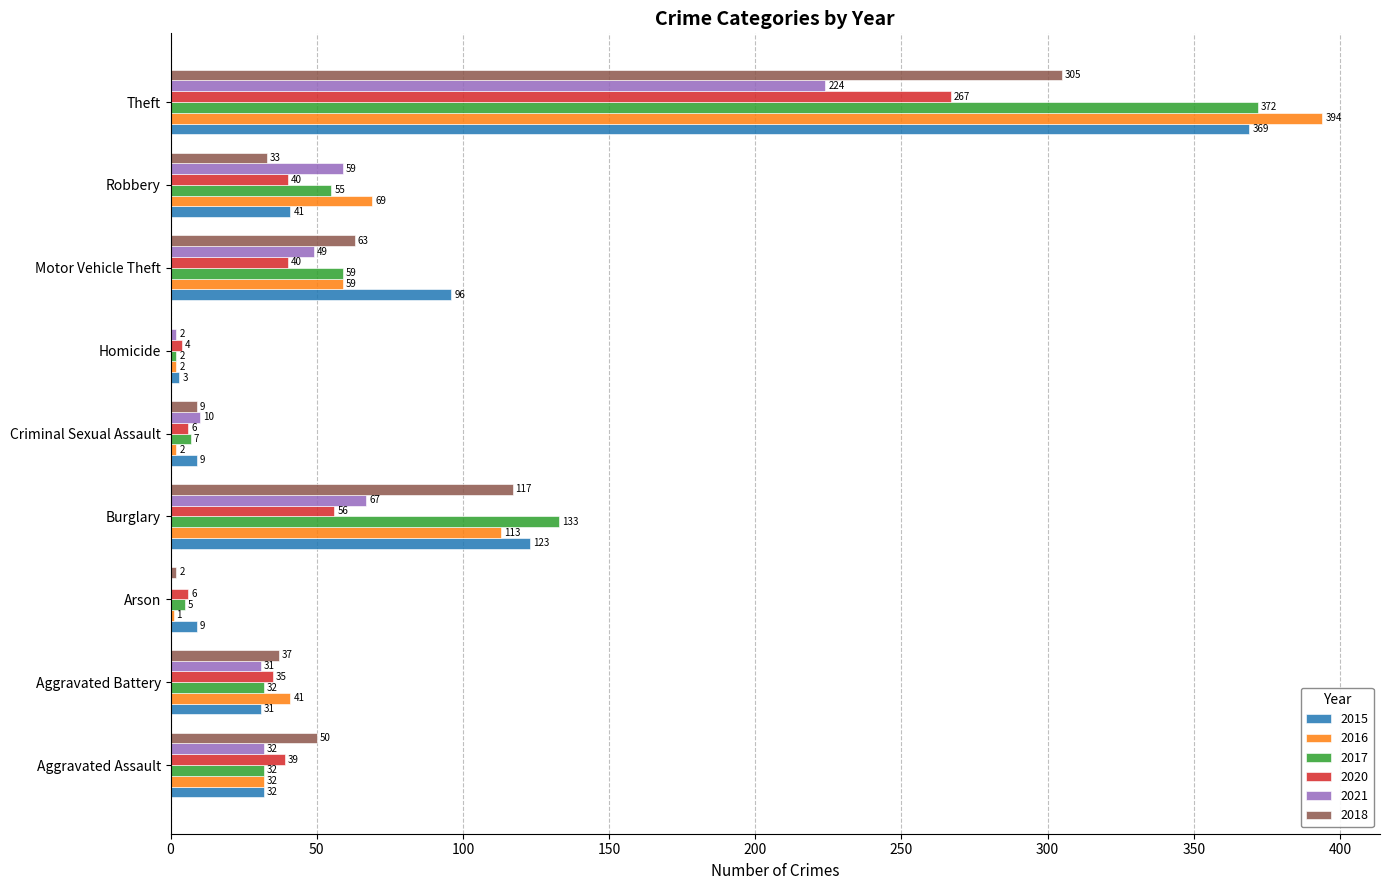

What is the sum of all 2020 values?

493